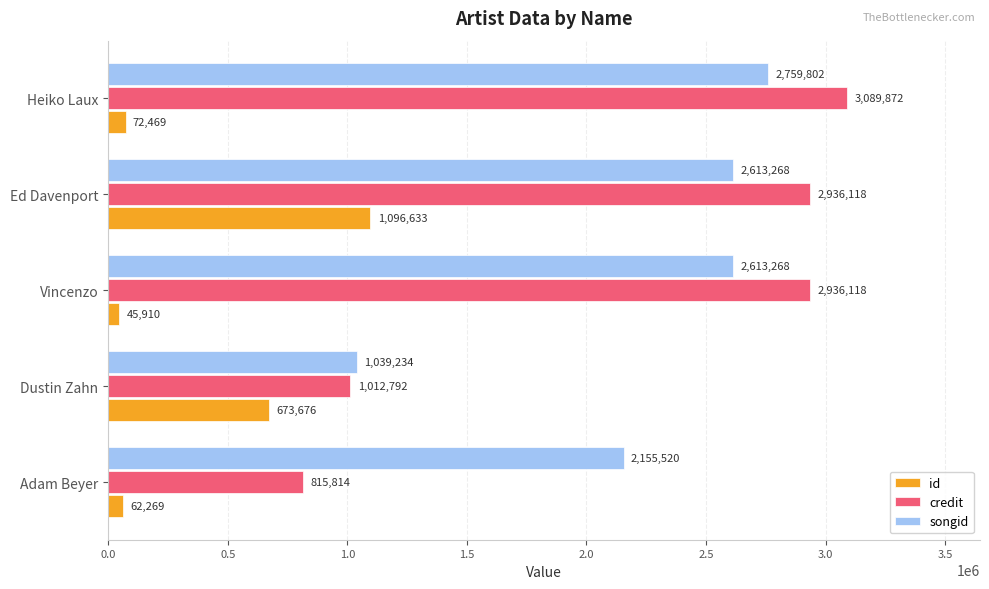

Is the value of credit at Heiko Laux greater than the value of id at Vincenzo?

Yes